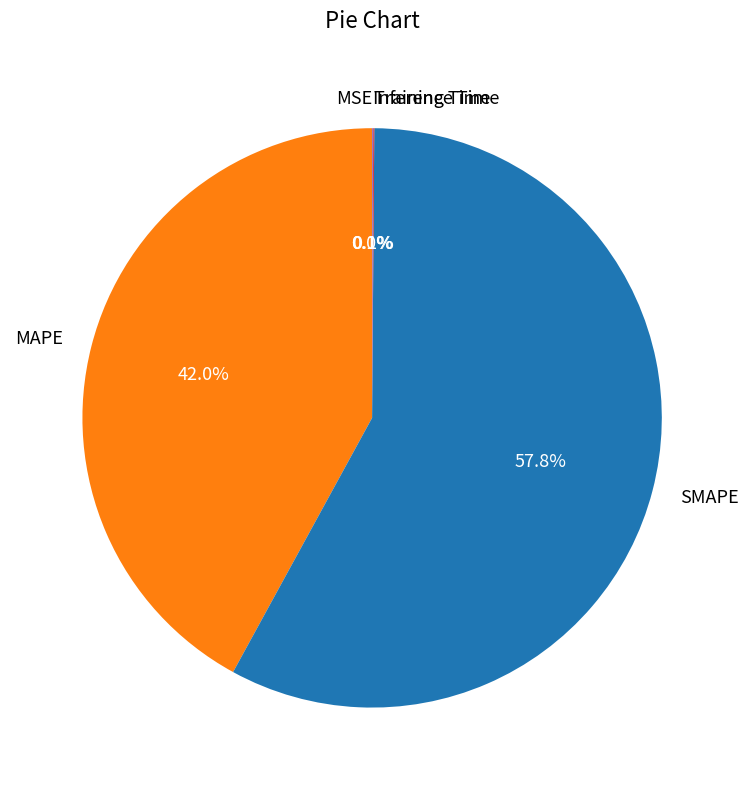

Which slice is the largest?

SMAPE